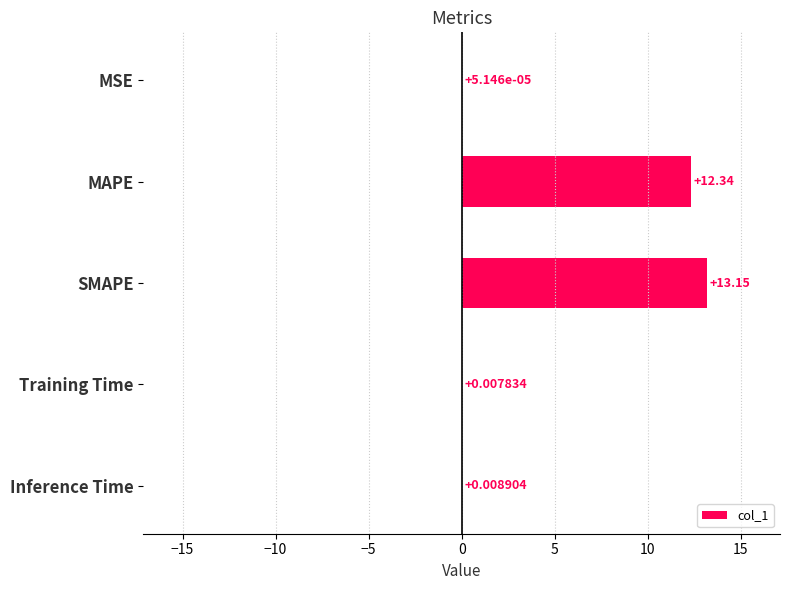

At which category does the chart reach its peak across all series?

SMAPE